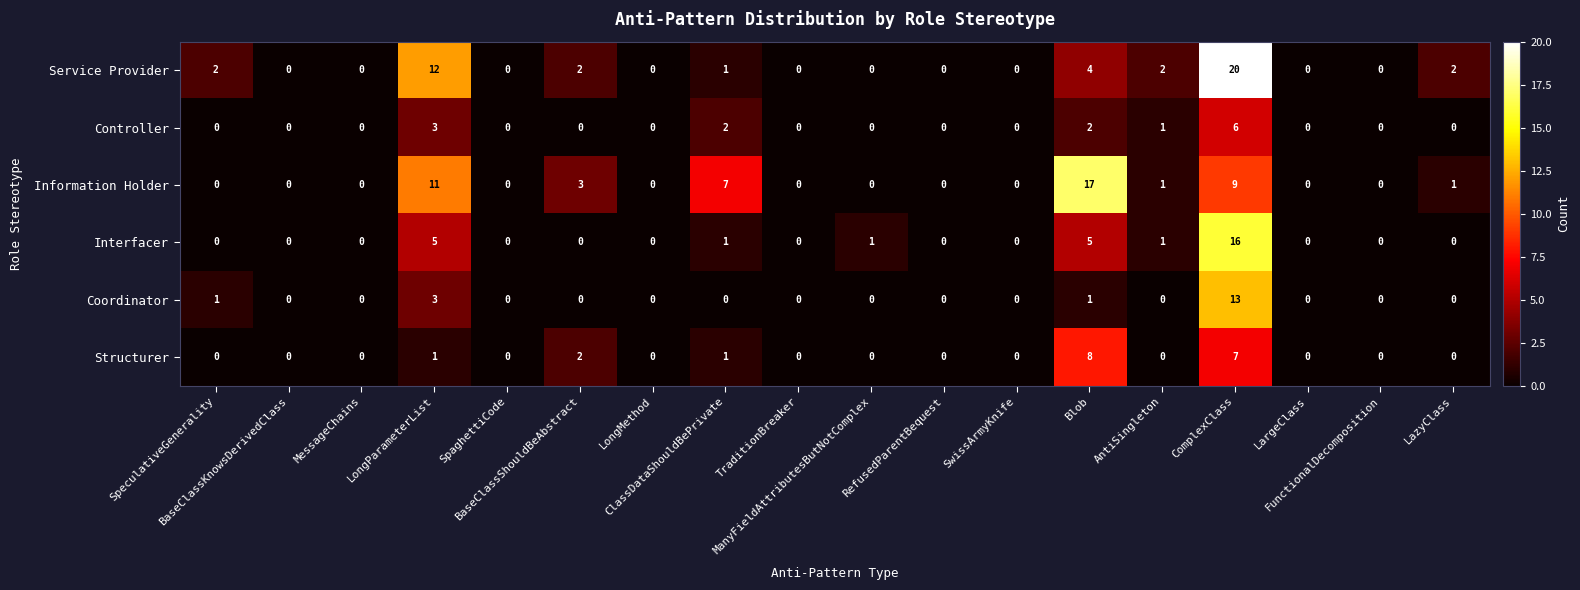

List the series in order of their peak value, highest first.

Service Provider, Information Holder, Interfacer, Coordinator, Structurer, Controller